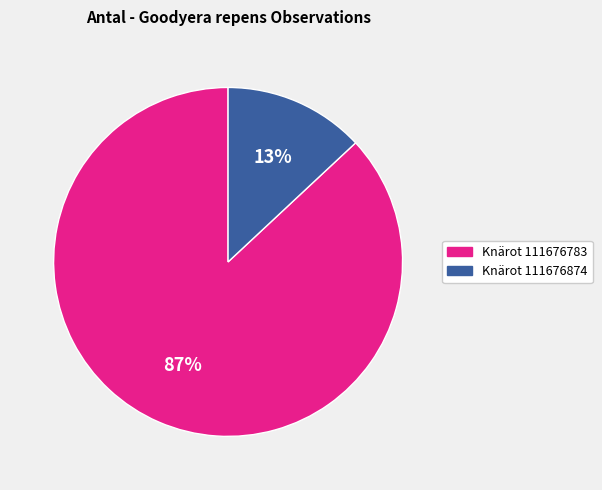

Rank the categories by value from highest to lowest.

Knärot 111676783, Knärot 111676874